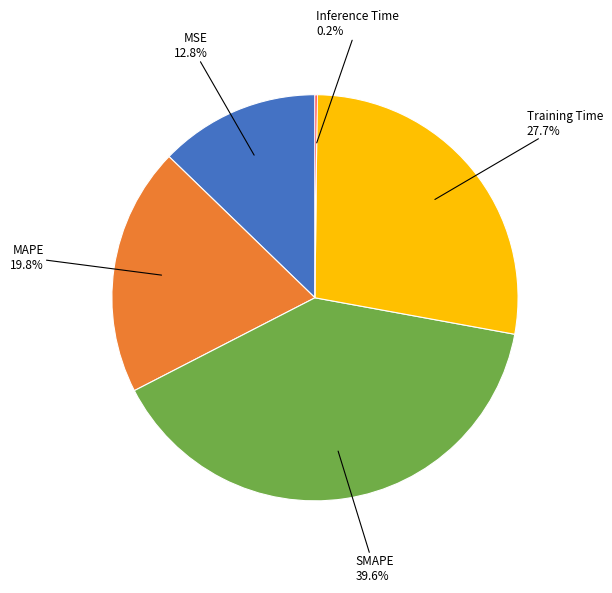

Is there any slice that represents more than half of the pie?

No